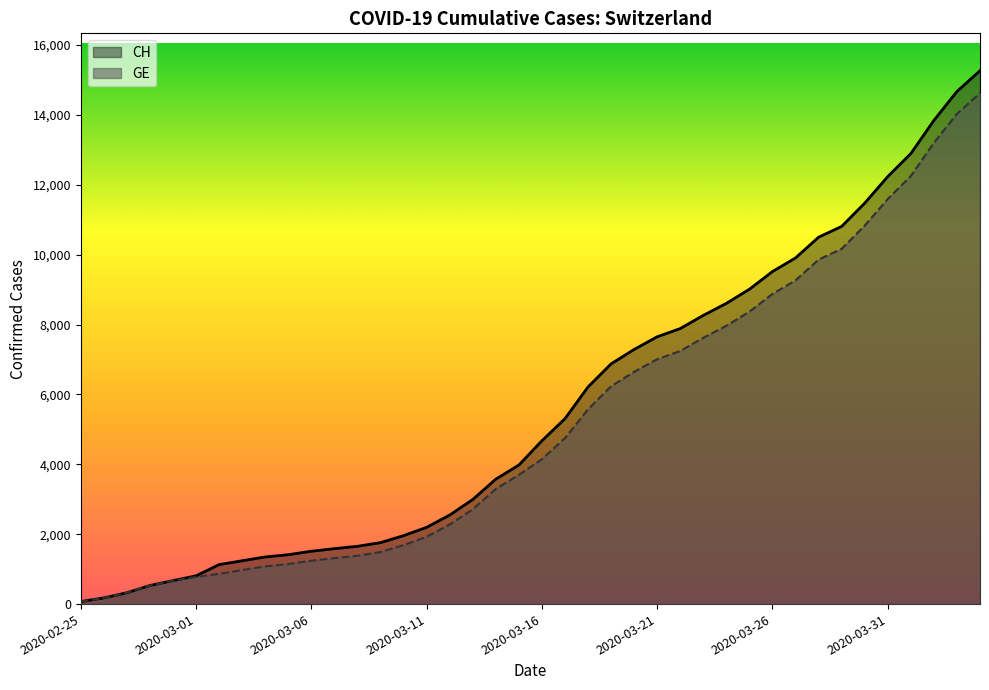

What is the spread (max minus min) of values at 19?

281